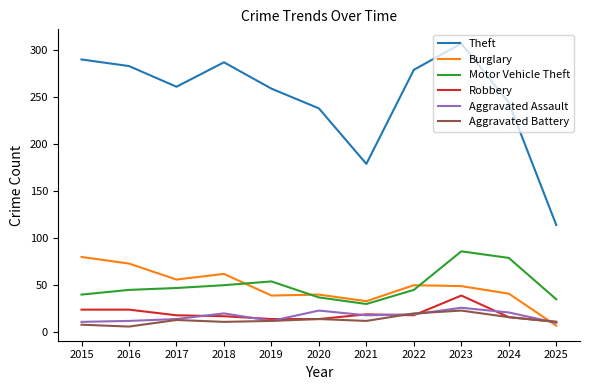

Where is Theft nearest to the value 210?

2020